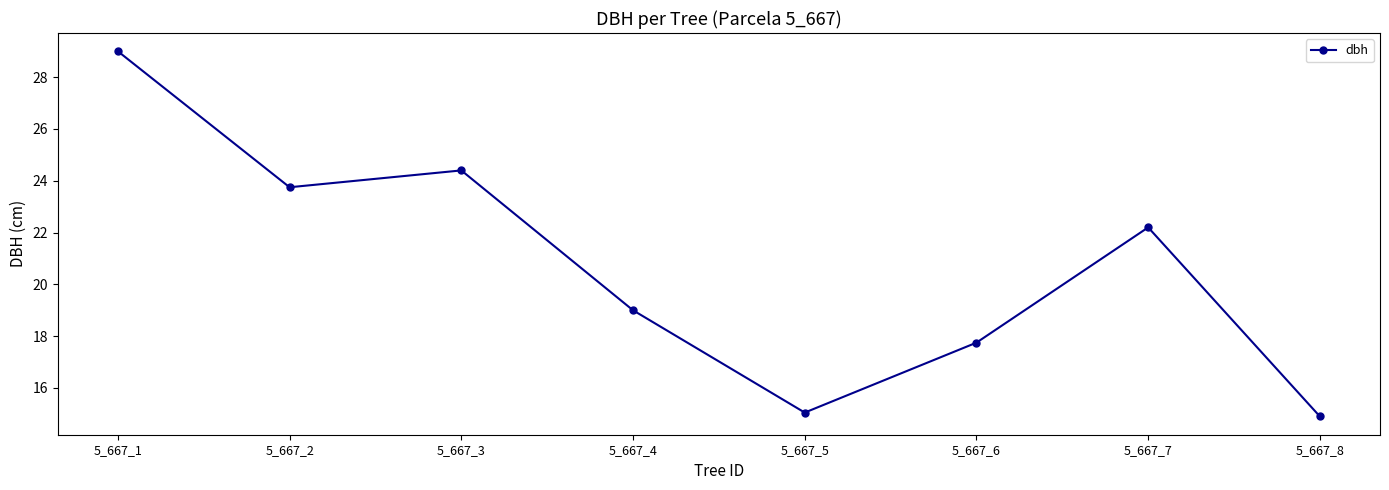

What is the smallest value displayed?

14.9